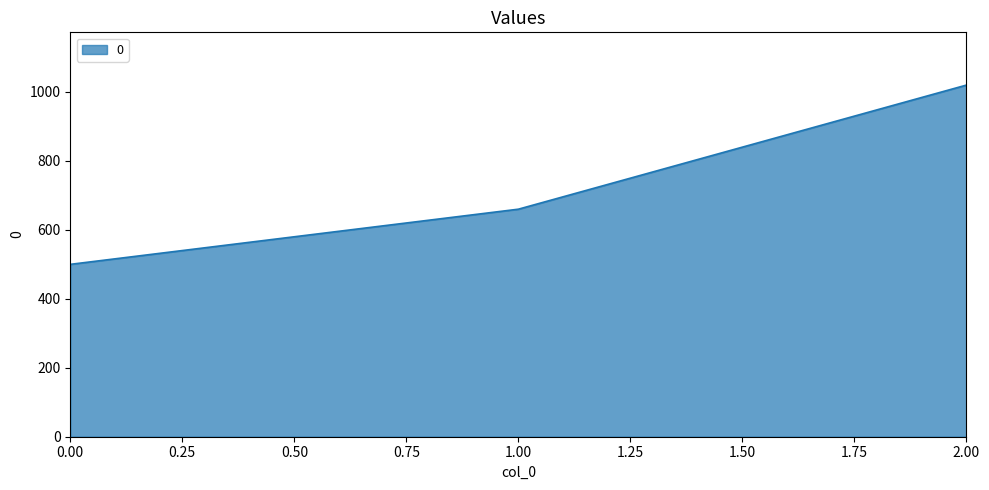

Is it true that the value at 2.00 is 1390?

False